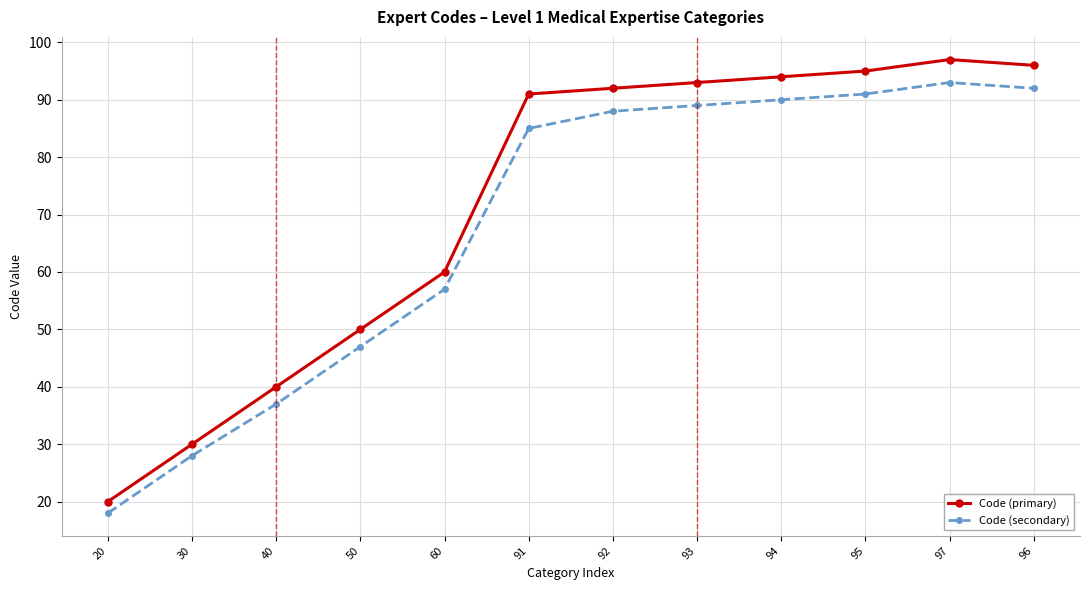

What is the total value across all series at 30?

58